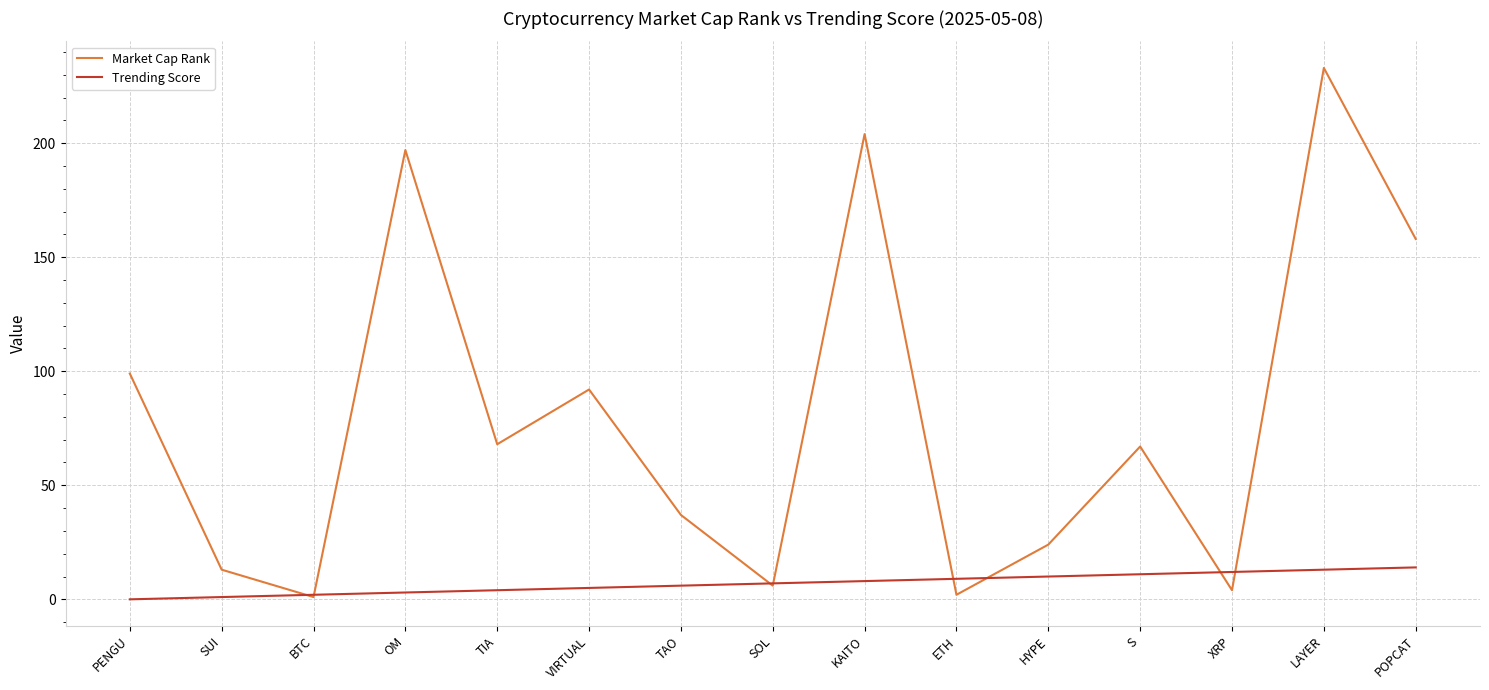

What is the difference between the maximum and minimum values in the Market Cap Rank series?

232